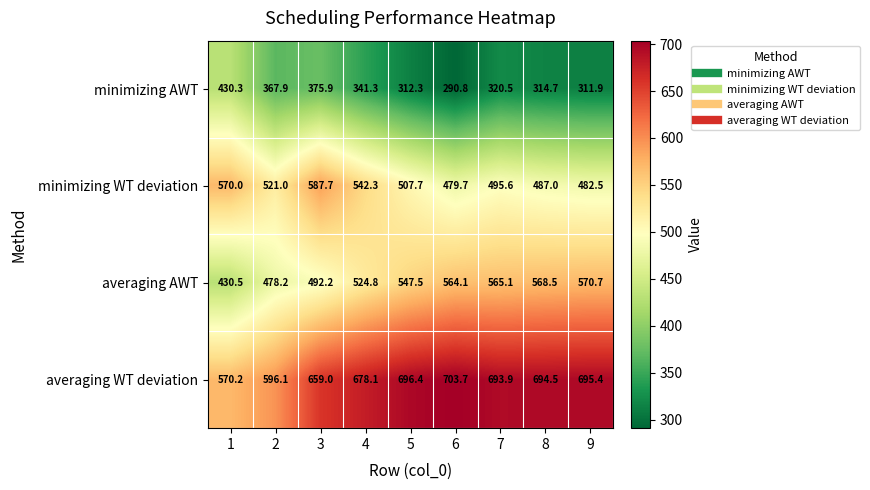

At how many categories does at least one series exceed 361?

9